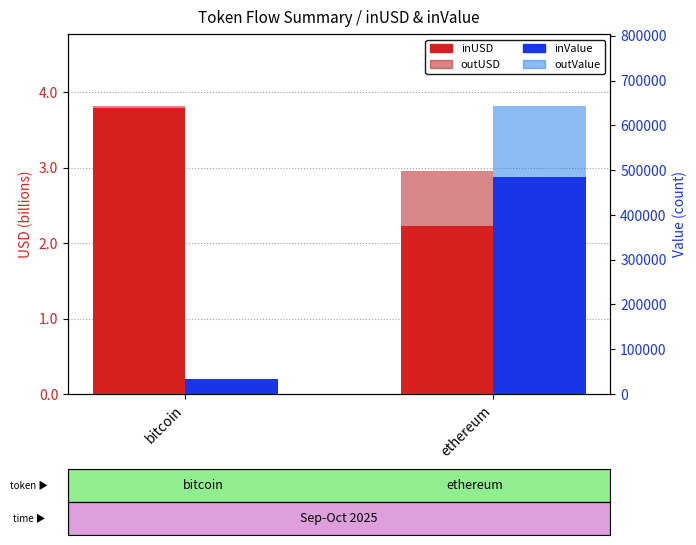

What are all the series names shown in the legend?

inUSD, outUSD, inValue, outValue